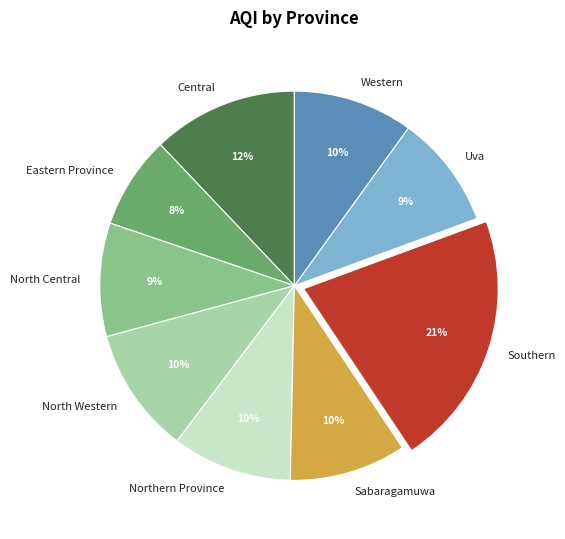

Which category has the biggest portion of the pie?

Southern